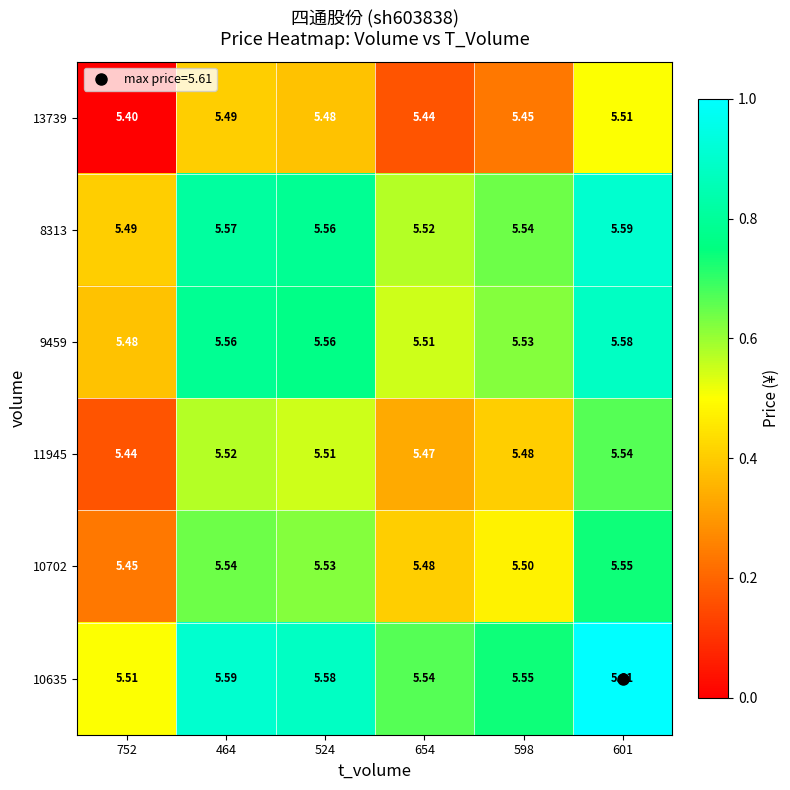

What is the total value across all series at 601?

33.4